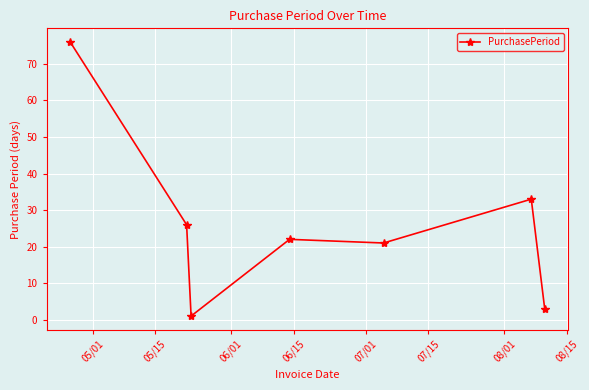

What is the average value?

26